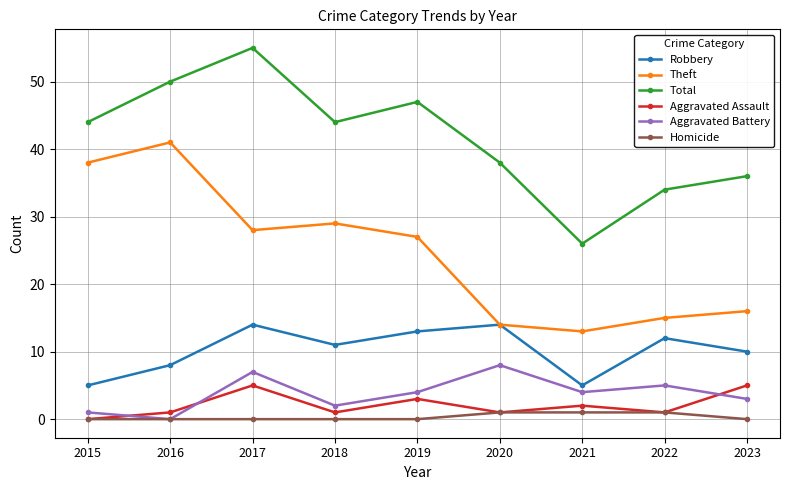

What are all the series names shown in the legend?

Robbery, Theft, Total, Aggravated Assault, Aggravated Battery, Homicide